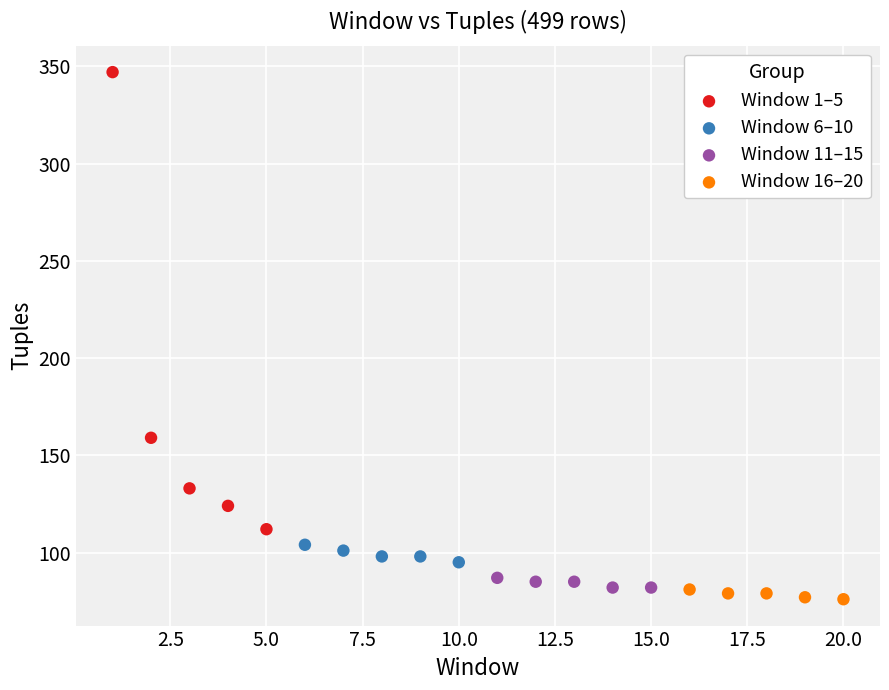

Which series contains the highest Y value?

Window 1–5